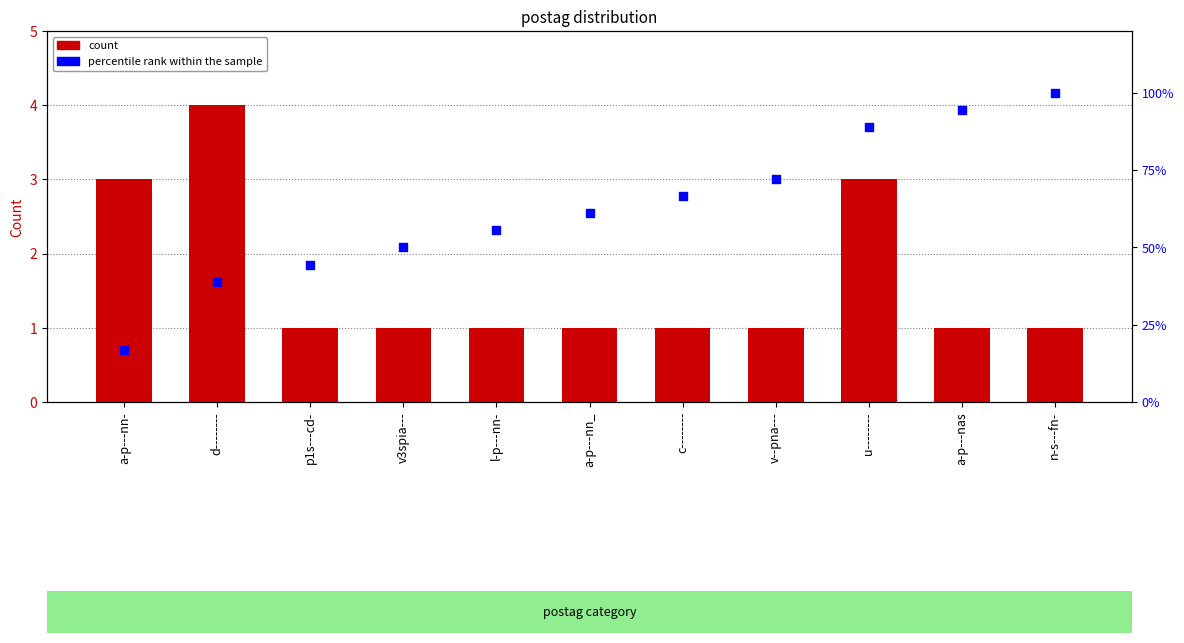

Is the value of percentile rank within the sample at l-p---nn- greater than the value of count at a-p---nn-?

Yes